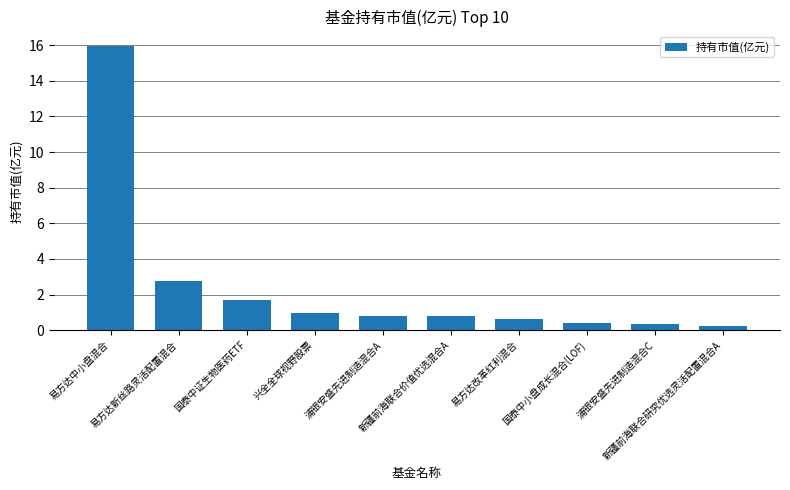

What is the label of the 8th bar from the left?

国泰中小盘成长混合(LOF)